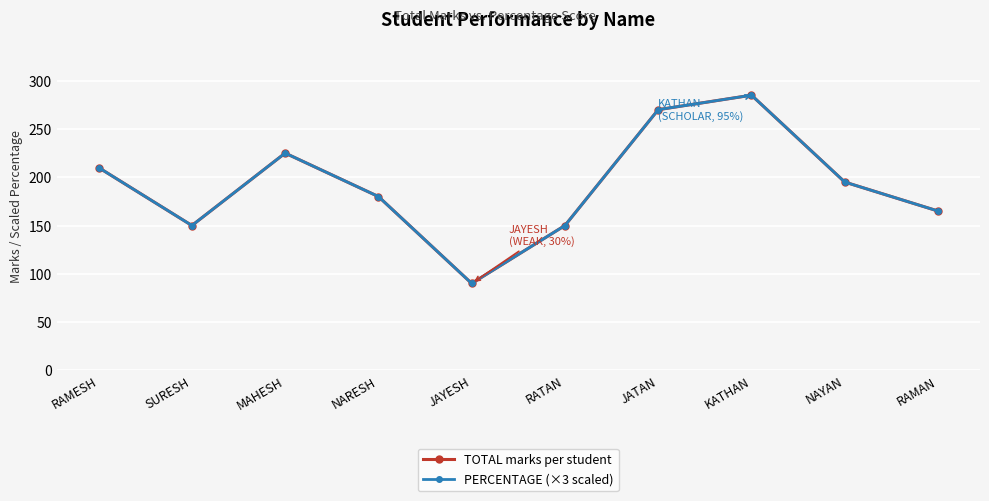

At how many categories does at least one series exceed 146?

9